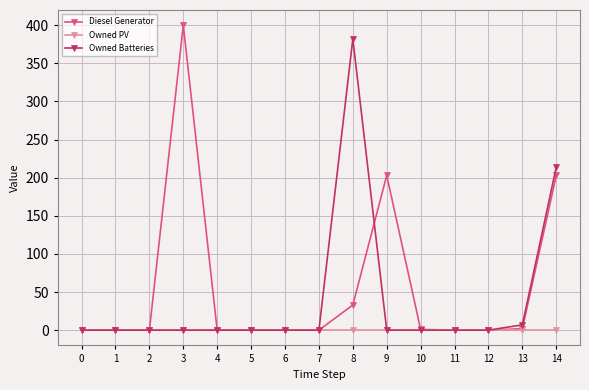

True or false: Diesel Generator has a value of 0 at 11.

True